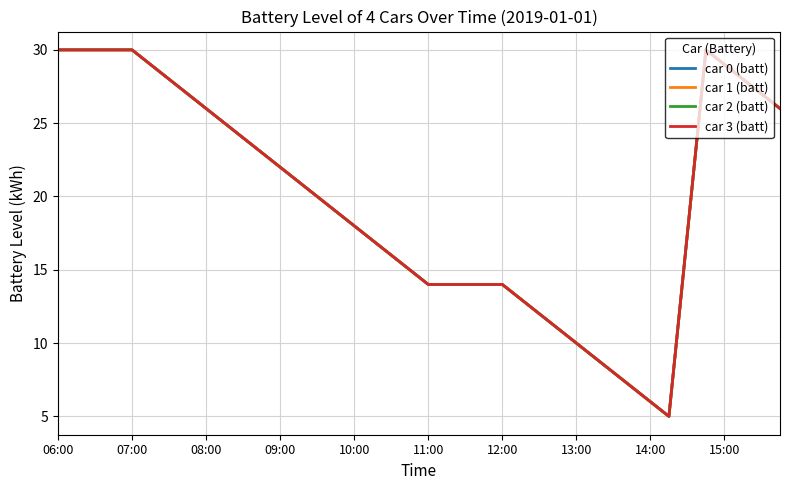

In car 1 (batt), how many points are lower than both neighbors (excluding endpoints)?

1